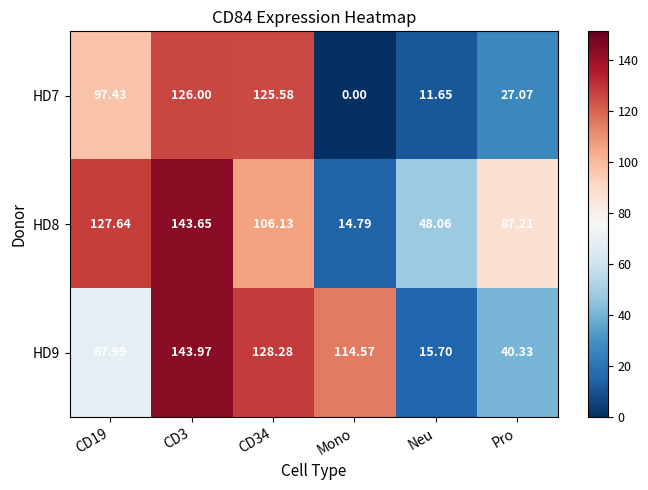

At which category is the sum across all series the highest?

CD3